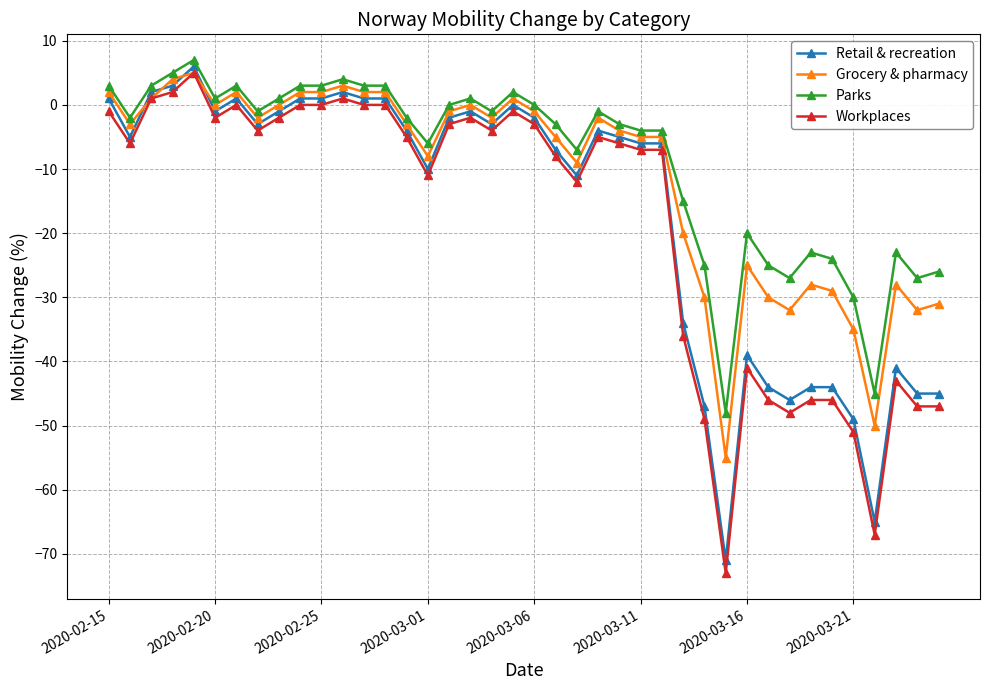

True or false: Parks has more than 2 interior local peaks.

True